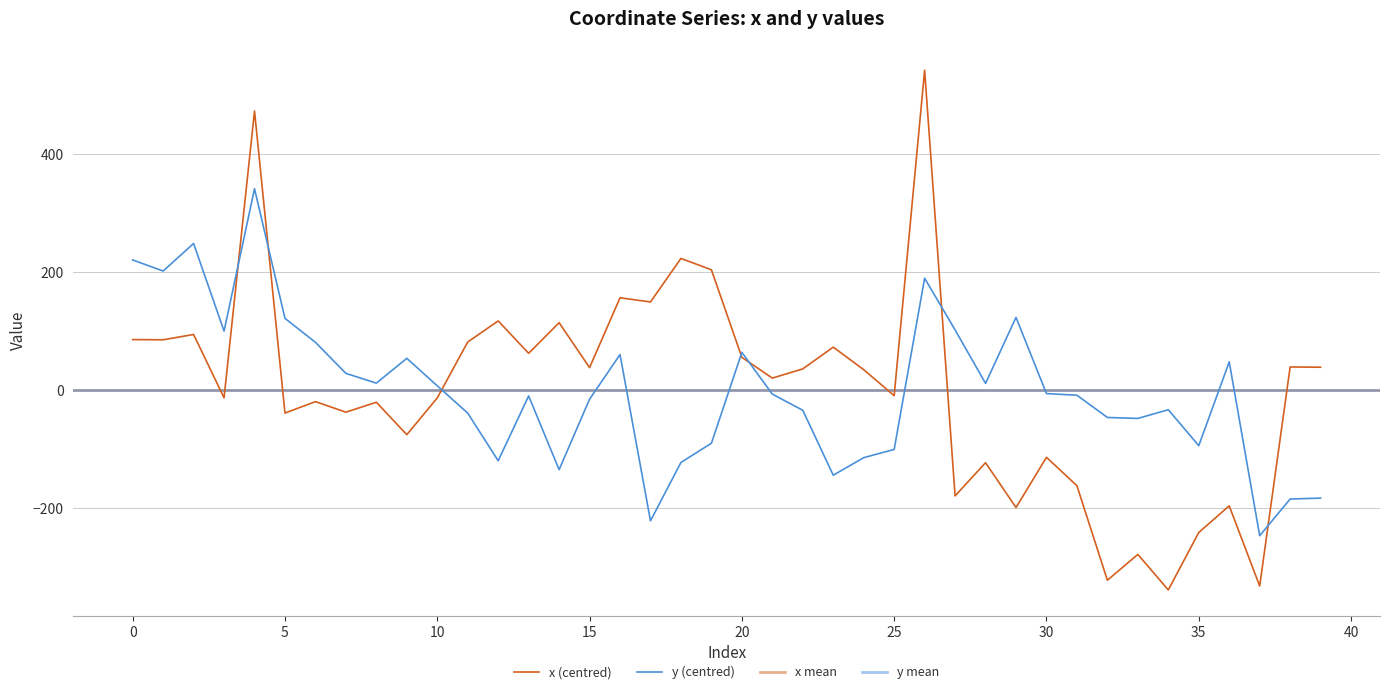

Rank the series by their maximum value, from lowest to highest.

y, x